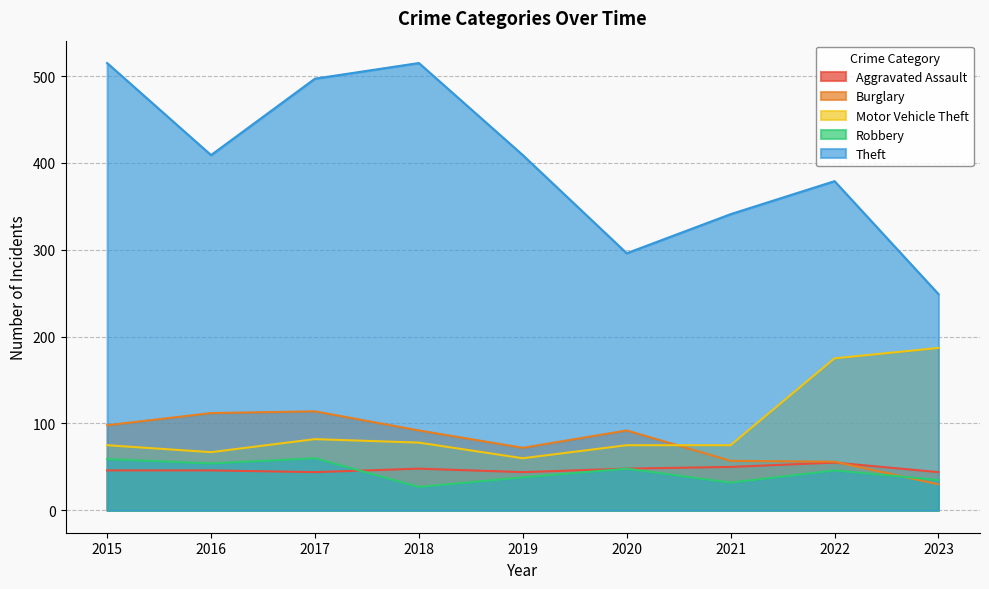

Where is Theft nearest to the value 382?

2022